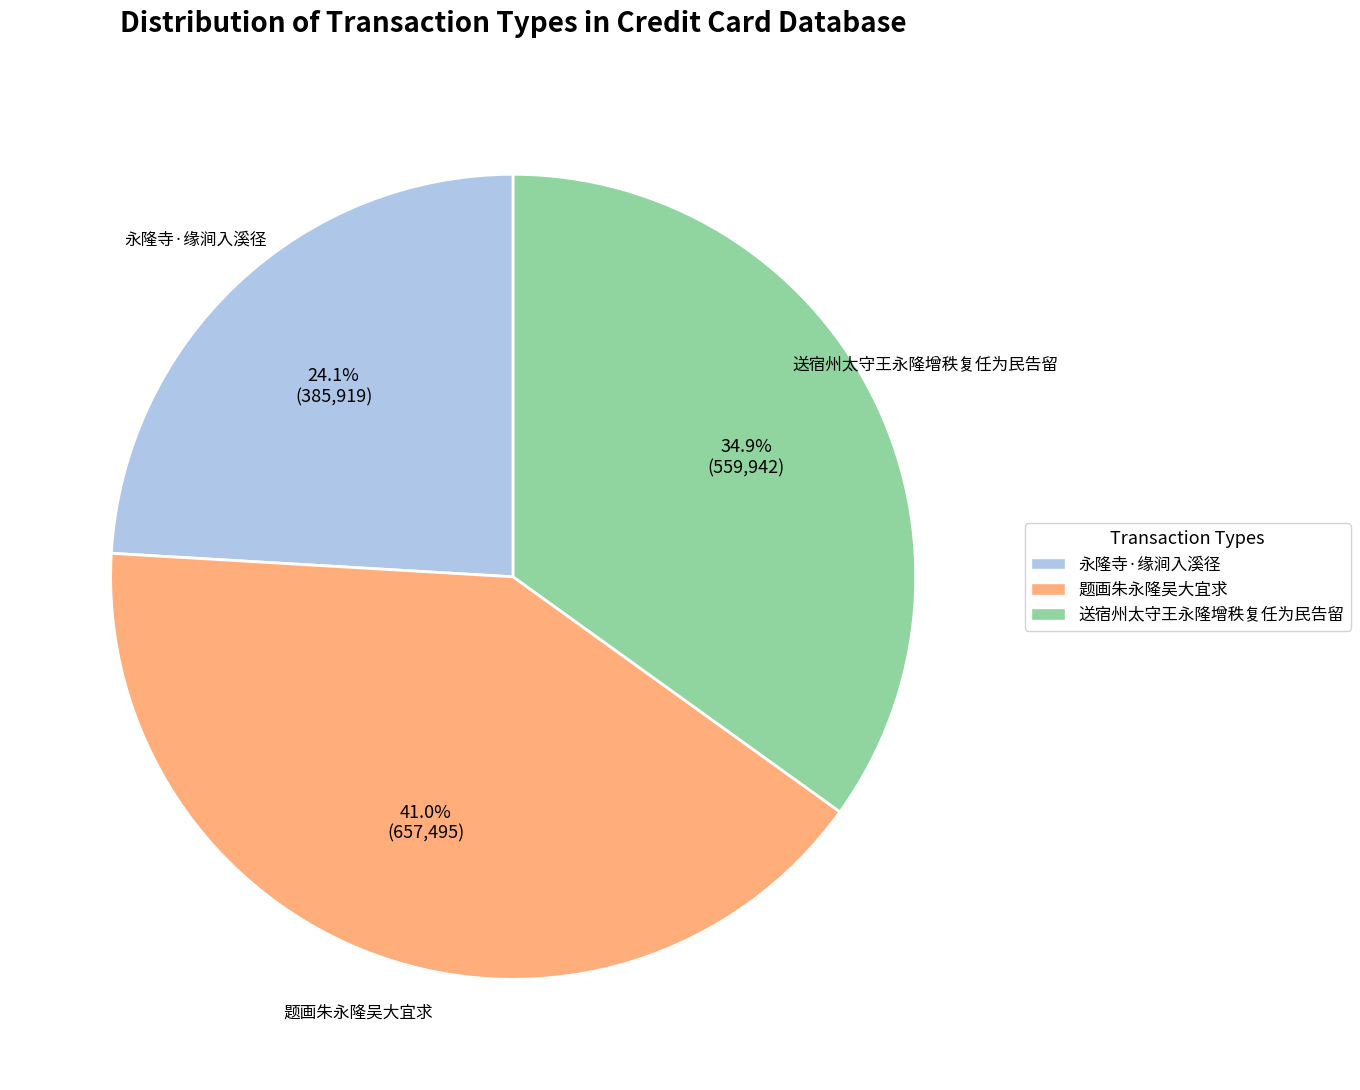

Rank the categories by value from lowest to highest.

永隆寺·缘涧入溪径, 送宿州太守王永隆增秩复任为民告留, 题画朱永隆吴大宜求